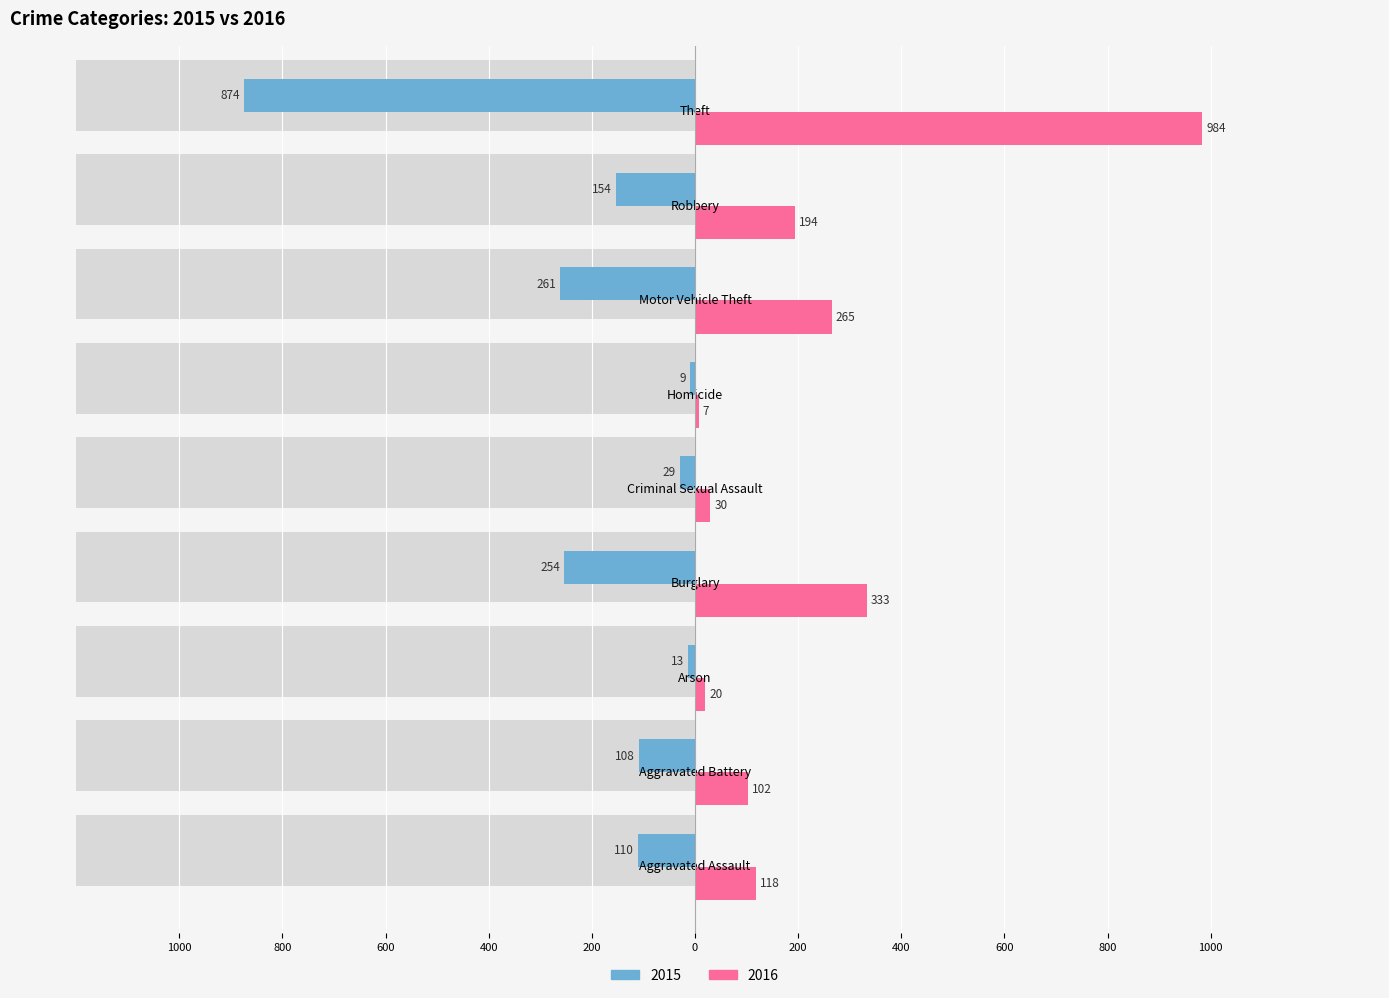

Between Aggravated Assault and Homicide, which series saw the biggest shift?

2016